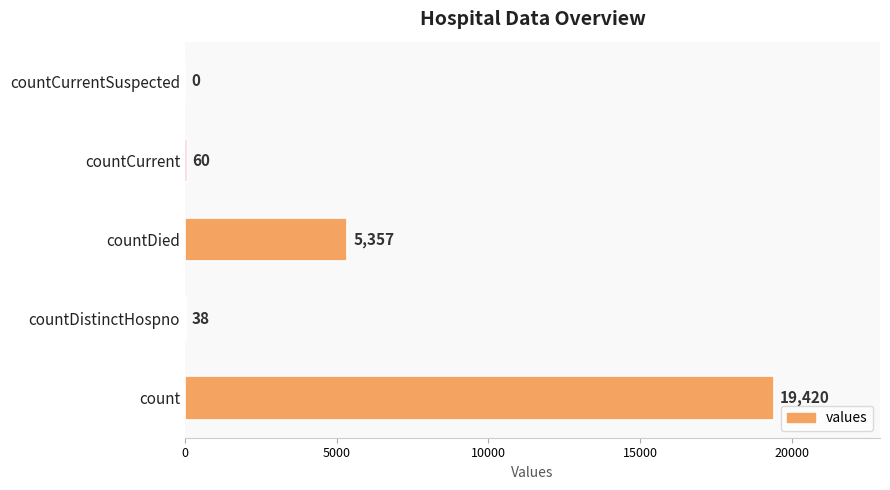

How many positive values are there?

4